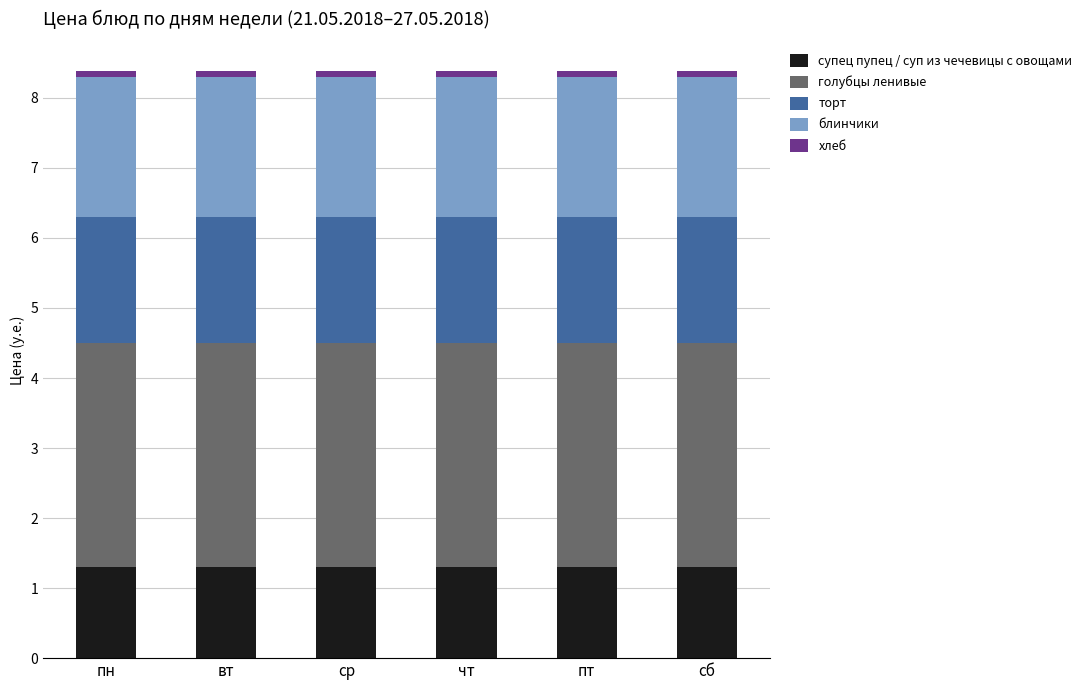

What is the minimum value for супец пупец / суп из чечевицы с овощами?

1.3